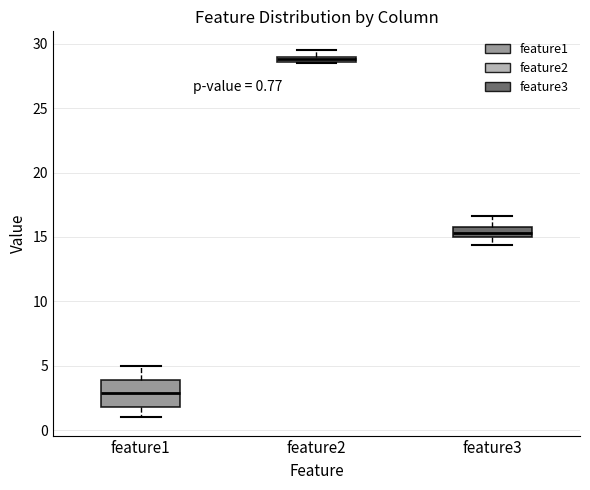

Which box is the tallest, from its lower edge to its upper edge?

feature1